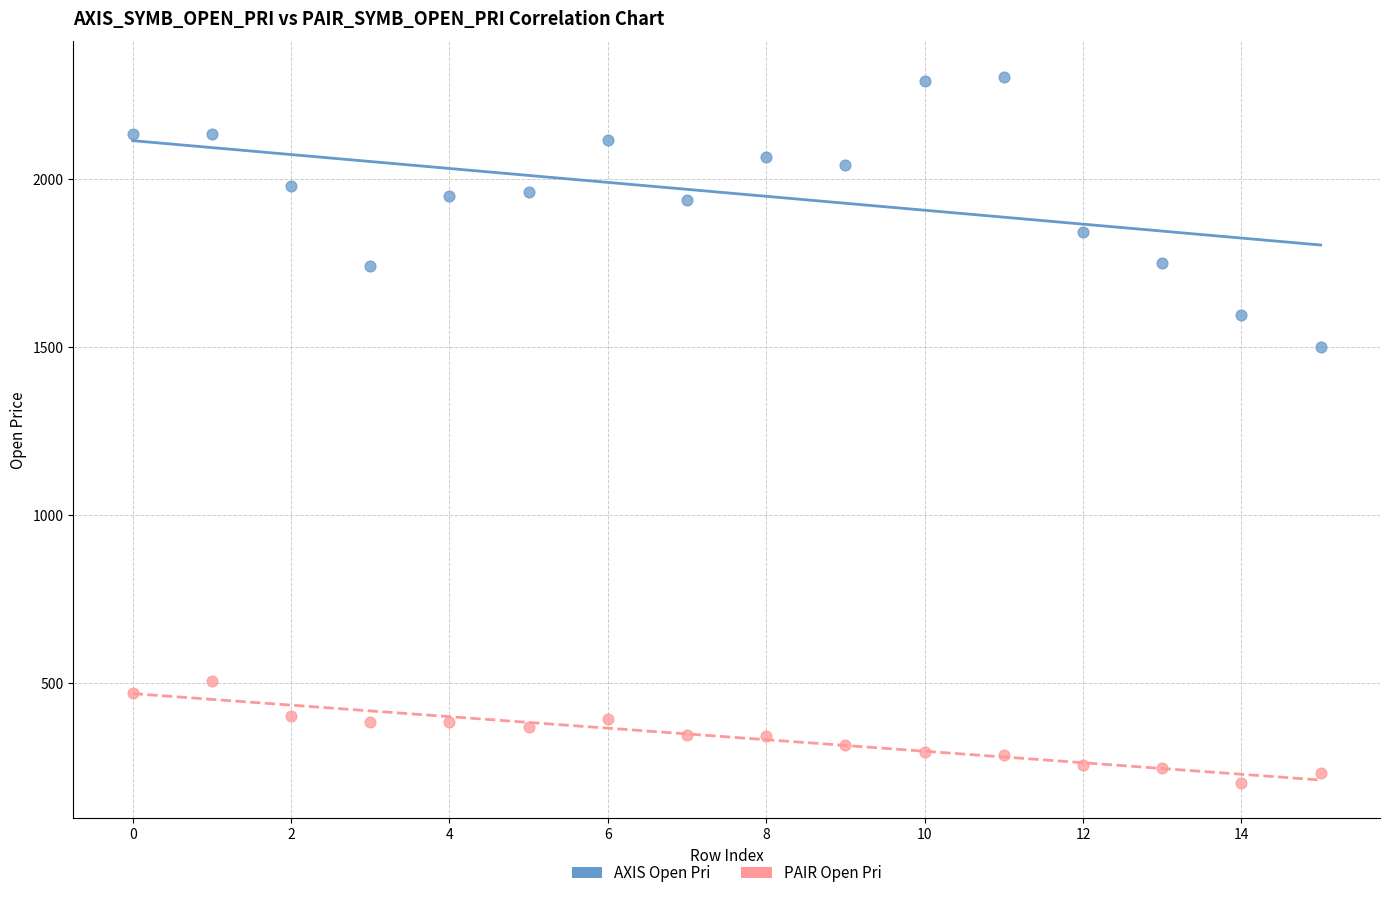

Across all data points, what is the range of Y values (max minus min)?

2100